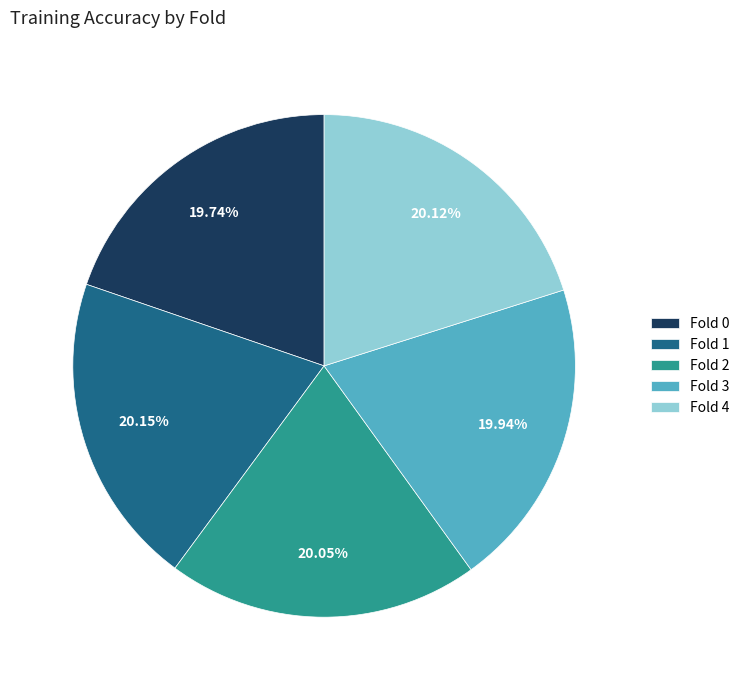

Do Fold 0 and Fold 4 together represent more than half of the pie?

No